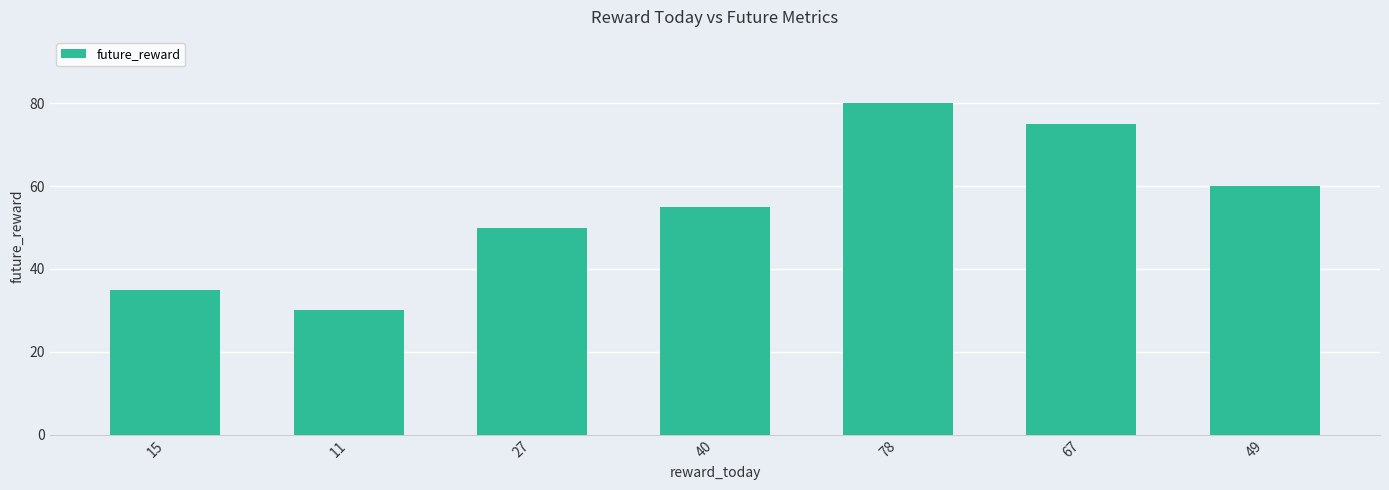

List the labels in order of value, largest first.

78, 67, 49, 40, 27, 15, 11